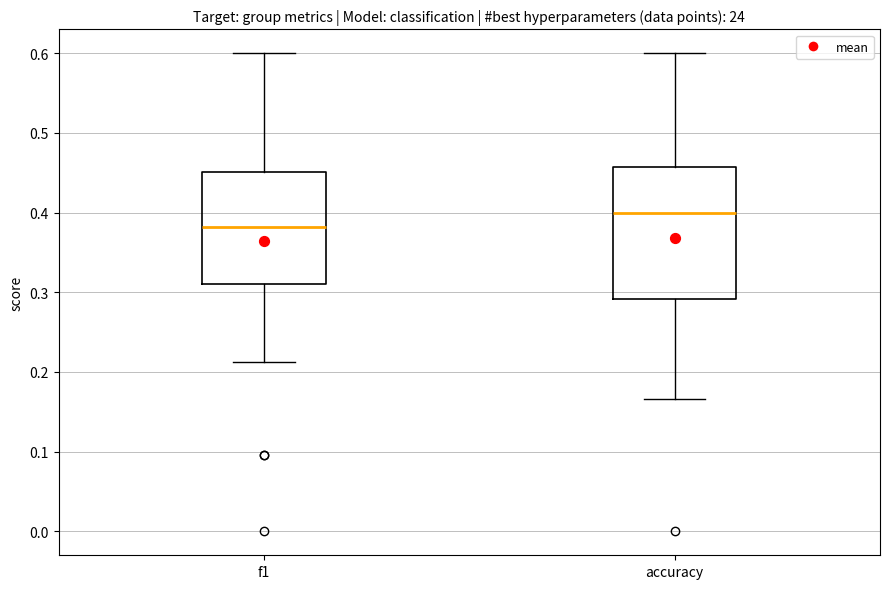

Reading left to right, transcribe this box plot: for each box, give where its median line is, the range the box spans, and where its two whiskers end, as read against the y-axis. The values are not printed on the chart, so give them approximately, as read against the axis.

f1: median 0.38, box 0.31 to 0.45, whiskers 0.21 to 0.60
accuracy: median 0.40, box 0.29 to 0.46, whiskers 0.17 to 0.60